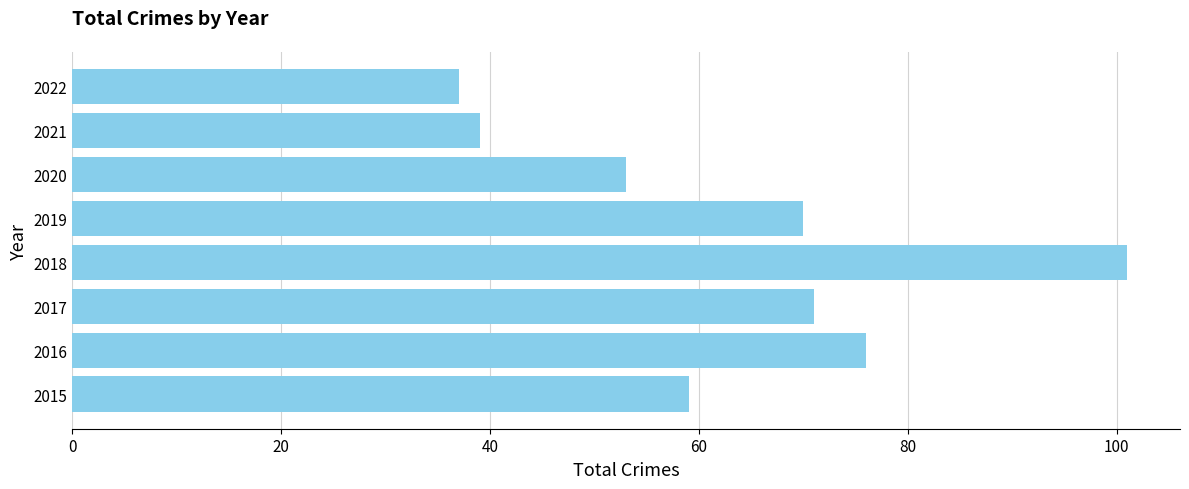

At which category does the chart reach its peak across all series?

2018